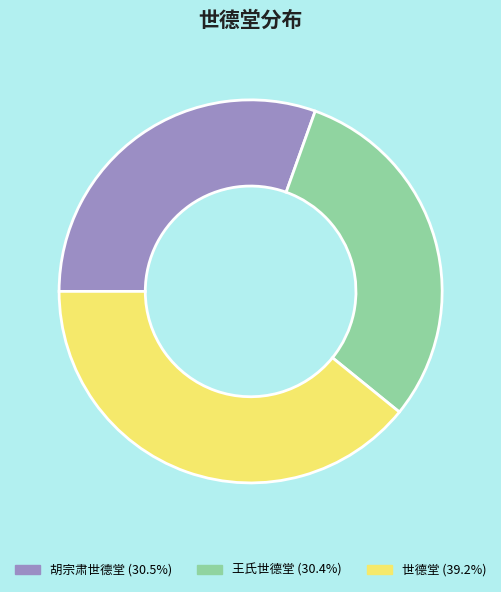

Approximately how many times larger is the value at 胡宗肃世德堂 (30.5%) compared to 世德堂 (39.2%)?

0.8